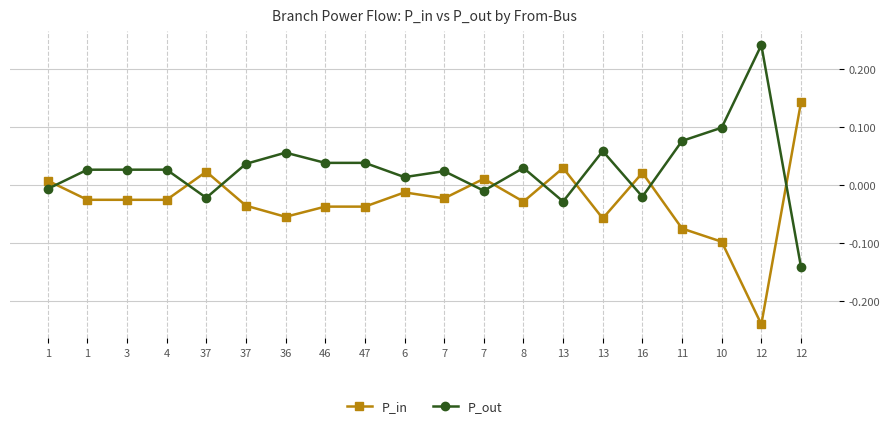

How many values in the P_out series are below 0?

6